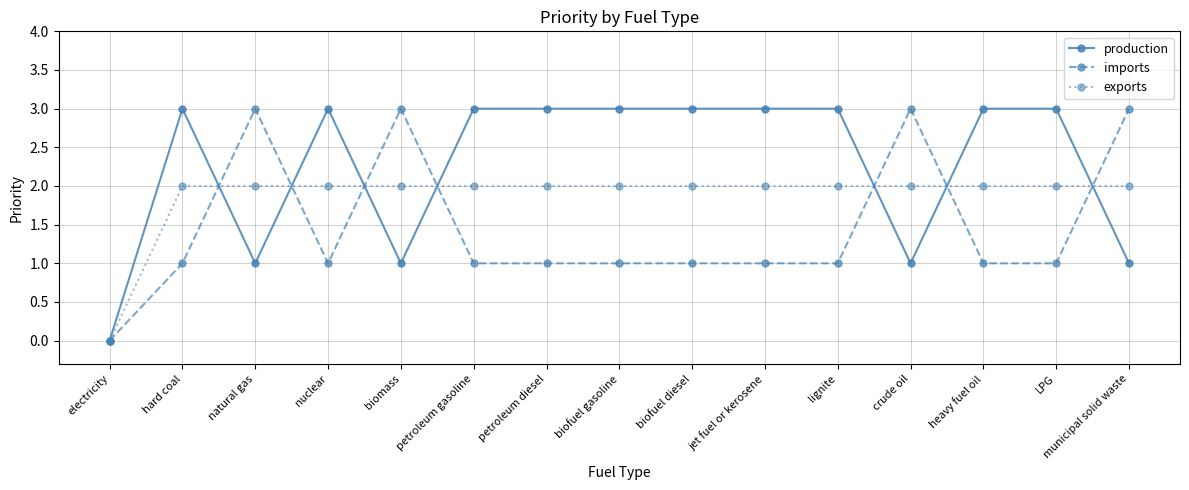

Reading left to right, extract all data points from this chart.

production: electricity=0	hard coal=3	natural gas=1	nuclear=3	biomass=1	petroleum gasoline=3	petroleum diesel=3	biofuel gasoline=3	biofuel diesel=3	jet fuel or kerosene=3	lignite=3	crude oil=1	heavy fuel oil=3	LPG=3	municipal solid waste=1
imports: electricity=0	hard coal=1	natural gas=3	nuclear=1	biomass=3	petroleum gasoline=1	petroleum diesel=1	biofuel gasoline=1	biofuel diesel=1	jet fuel or kerosene=1	lignite=1	crude oil=3	heavy fuel oil=1	LPG=1	municipal solid waste=3
exports: electricity=0	hard coal=2	natural gas=2	nuclear=2	biomass=2	petroleum gasoline=2	petroleum diesel=2	biofuel gasoline=2	biofuel diesel=2	jet fuel or kerosene=2	lignite=2	crude oil=2	heavy fuel oil=2	LPG=2	municipal solid waste=2